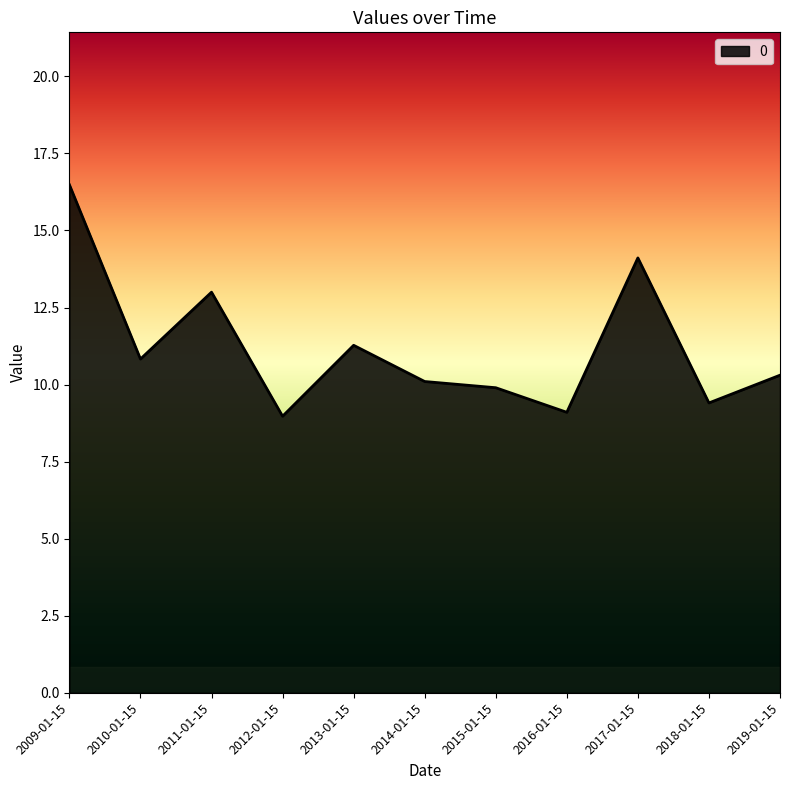

What is the minimum value shown in the chart?

9.0